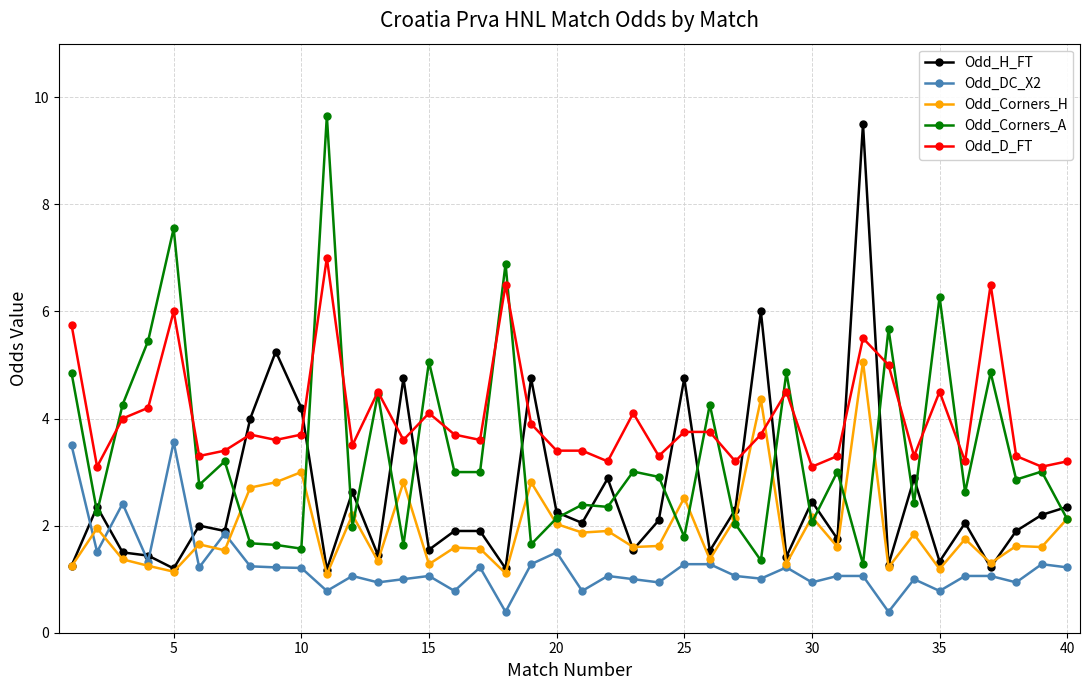

What is the average value of the Odd_Corners_H series?

1.9